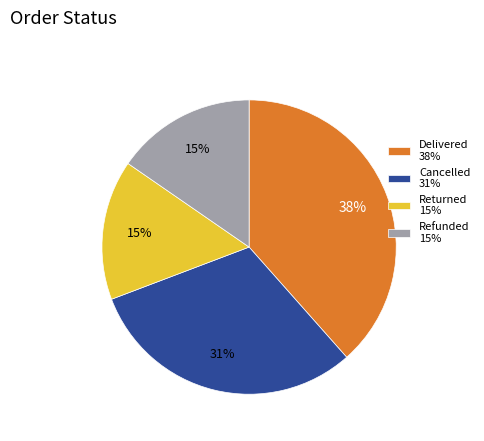

Combined, do Cancelled 31% and Delivered 38% account for over 50%?

Yes